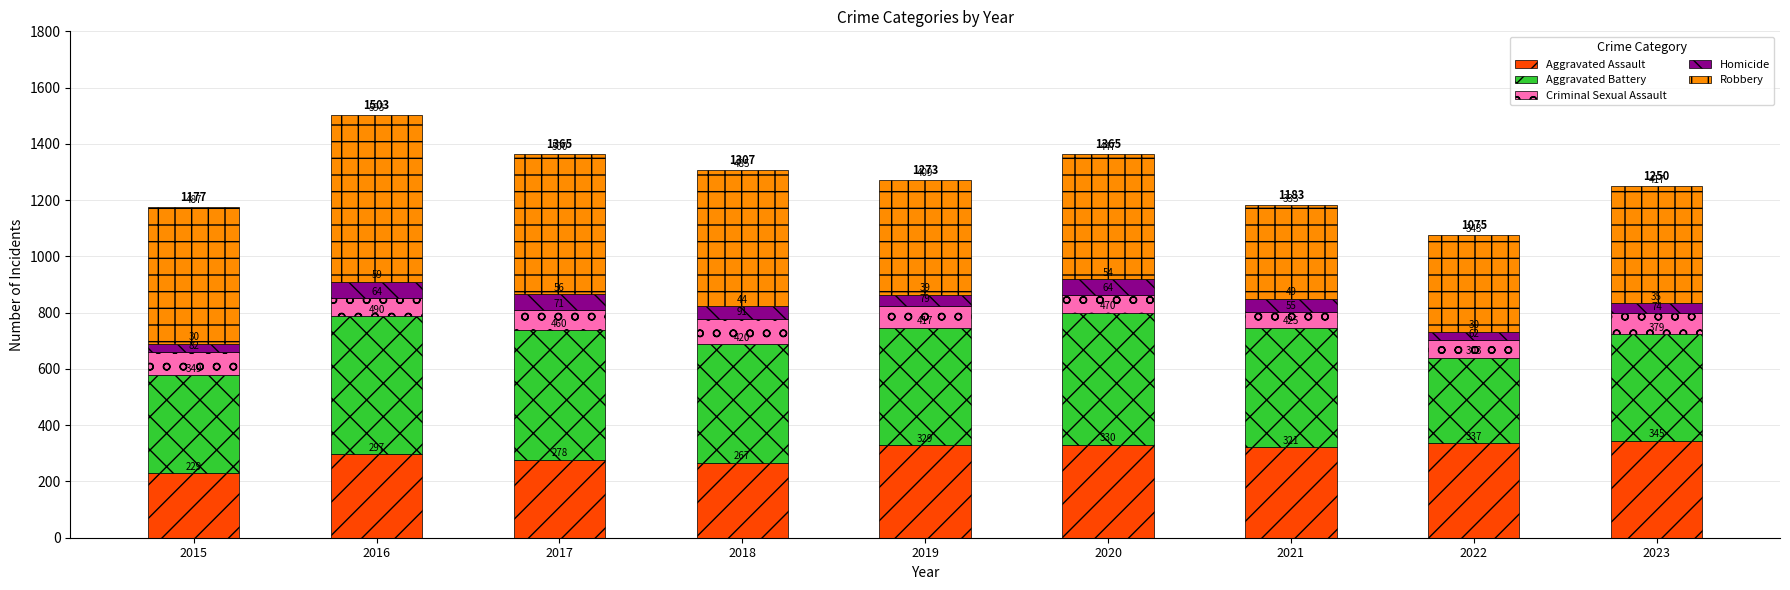

At which label does Aggravated Assault first exceed 321?

2019